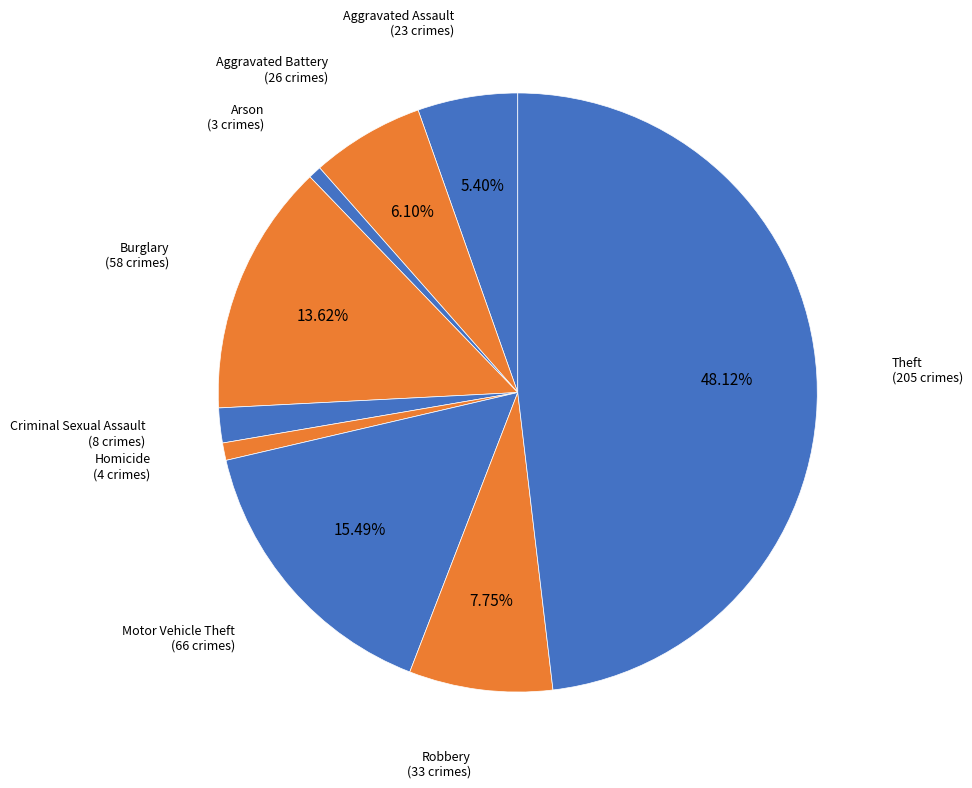

True or false: Homicide accounts for 1% of the total.

True